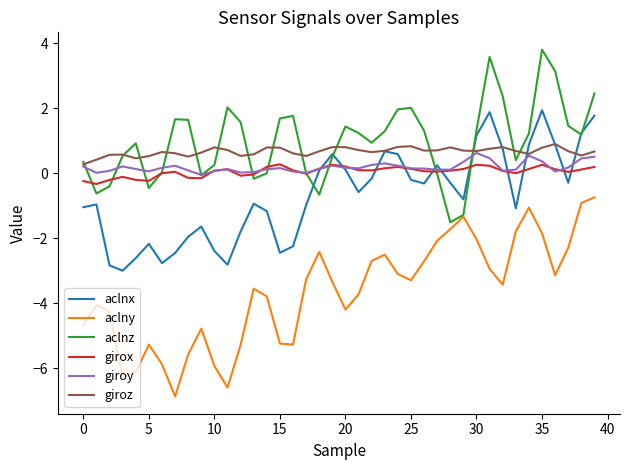

Which series has the largest range (max minus min)?

aclny